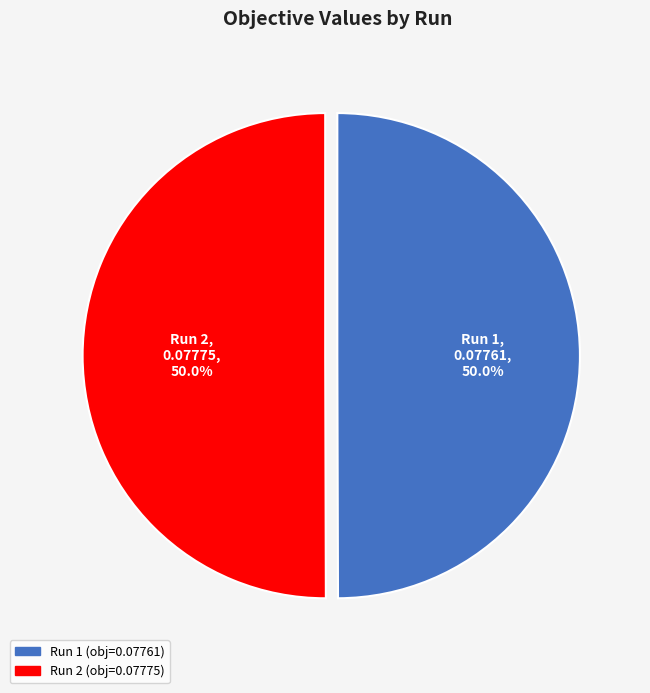

How much of the chart is everything except Run 2?

50.0%